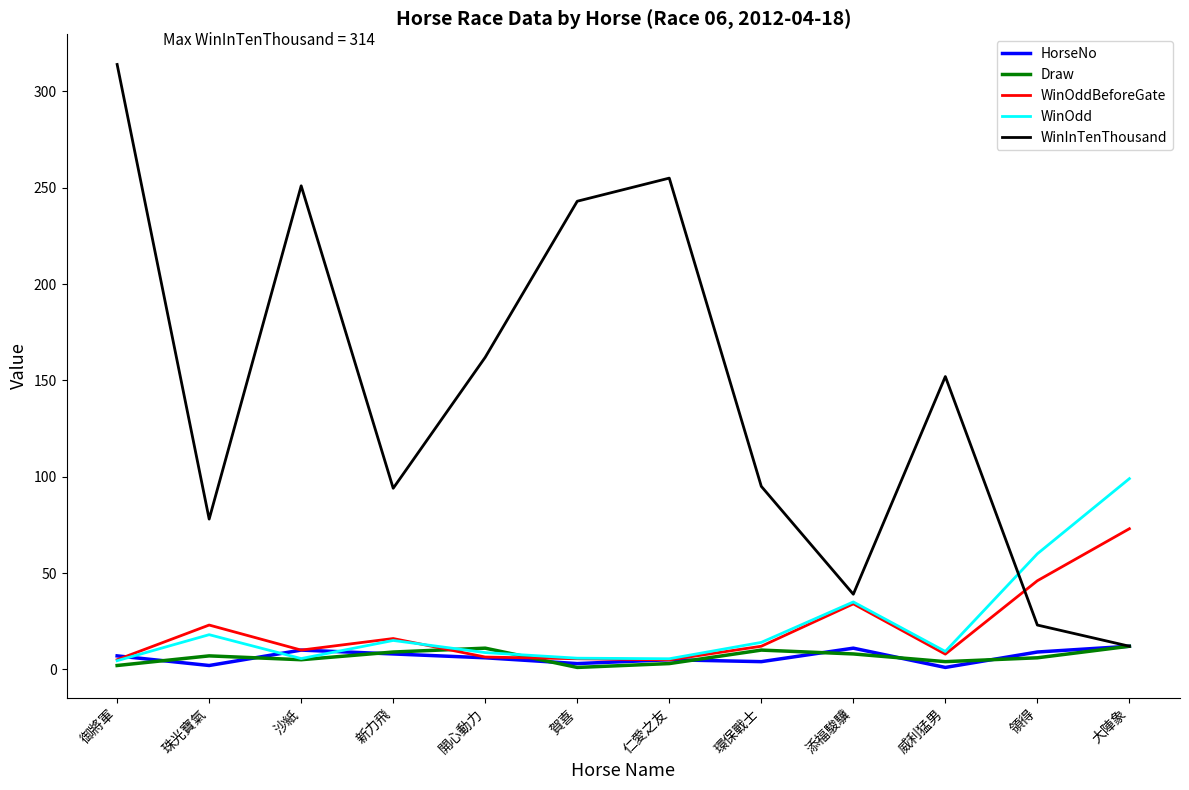

Between 珠光寶氣 and 開心動力, which series saw the biggest shift?

WinInTenThousand